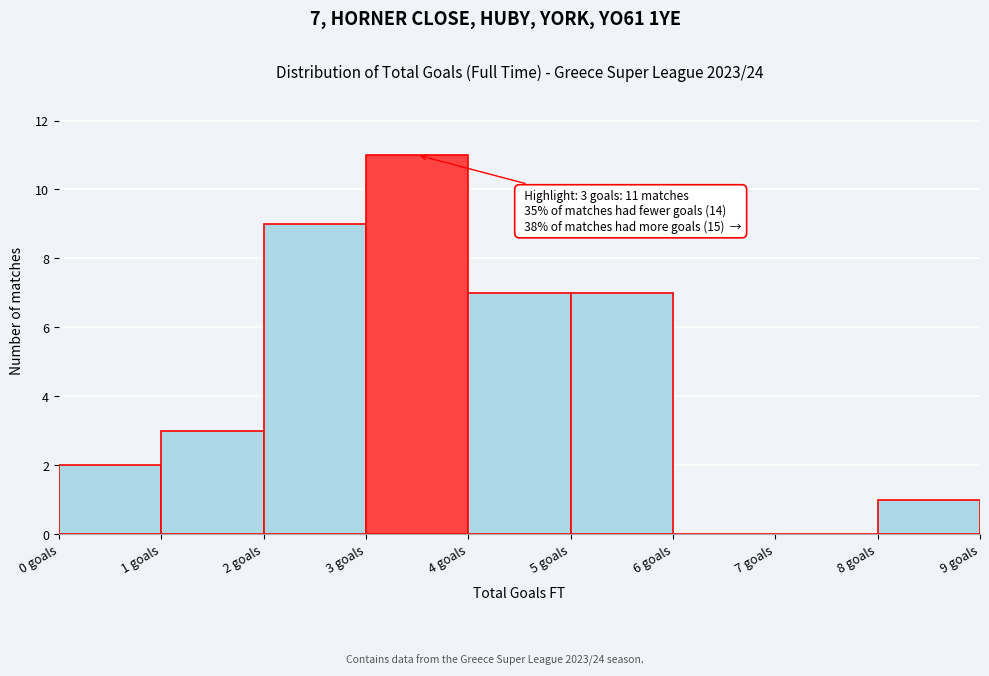

Over which range of the x-axis is the bar tallest?

3 to 4